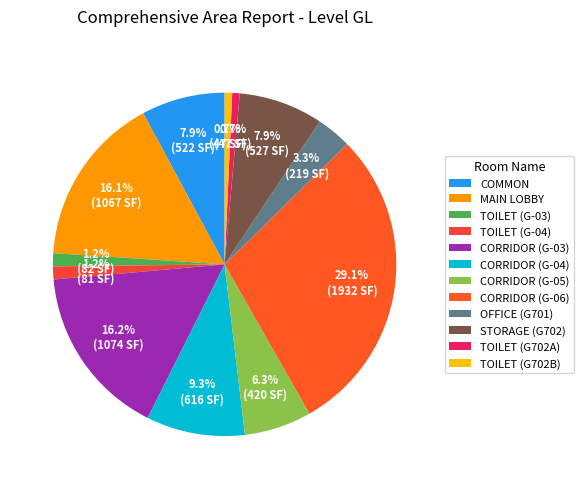

How many slices are in this pie chart?

12